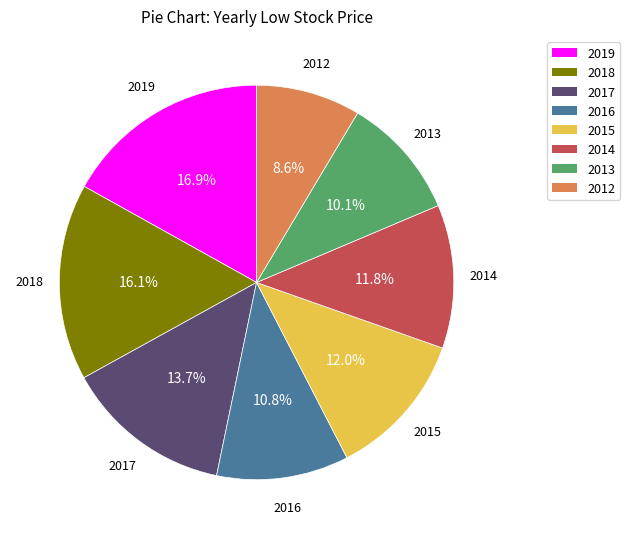

Which category has the smallest portion of the pie?

2012